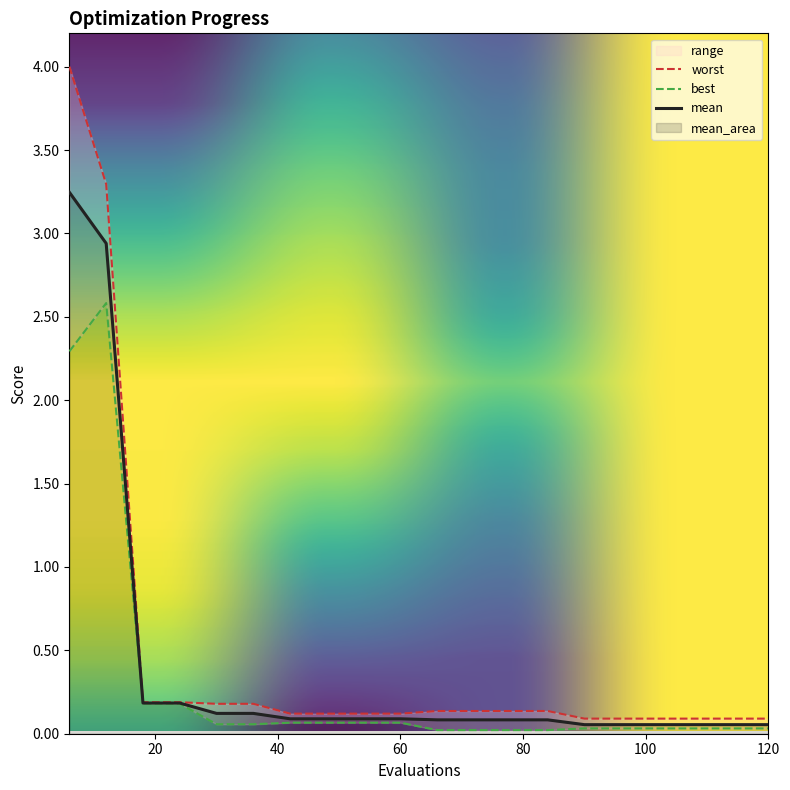

Count the number of categories in the chart.

20